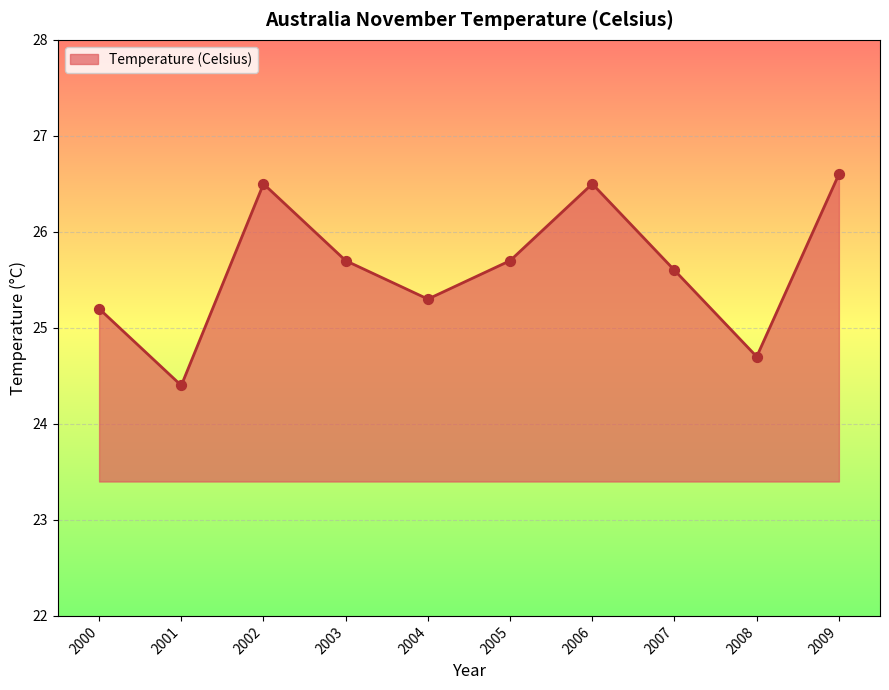

What is the change in value from 2003 to 2009?

+0.9